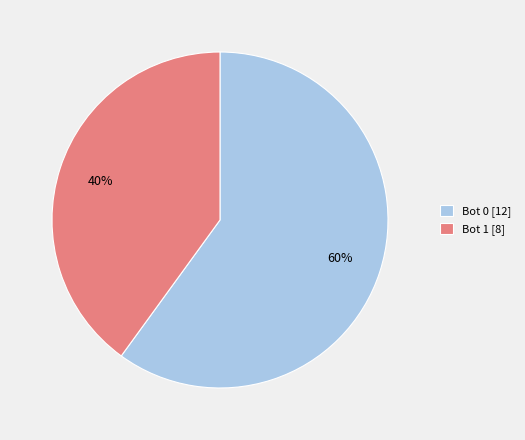

Between Bot 1 [8] and Bot 0 [12], which is larger?

Bot 0 [12]